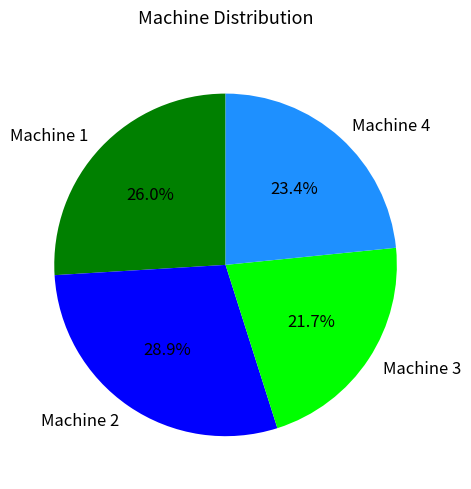

What is the smallest slice in the pie chart?

Machine 3